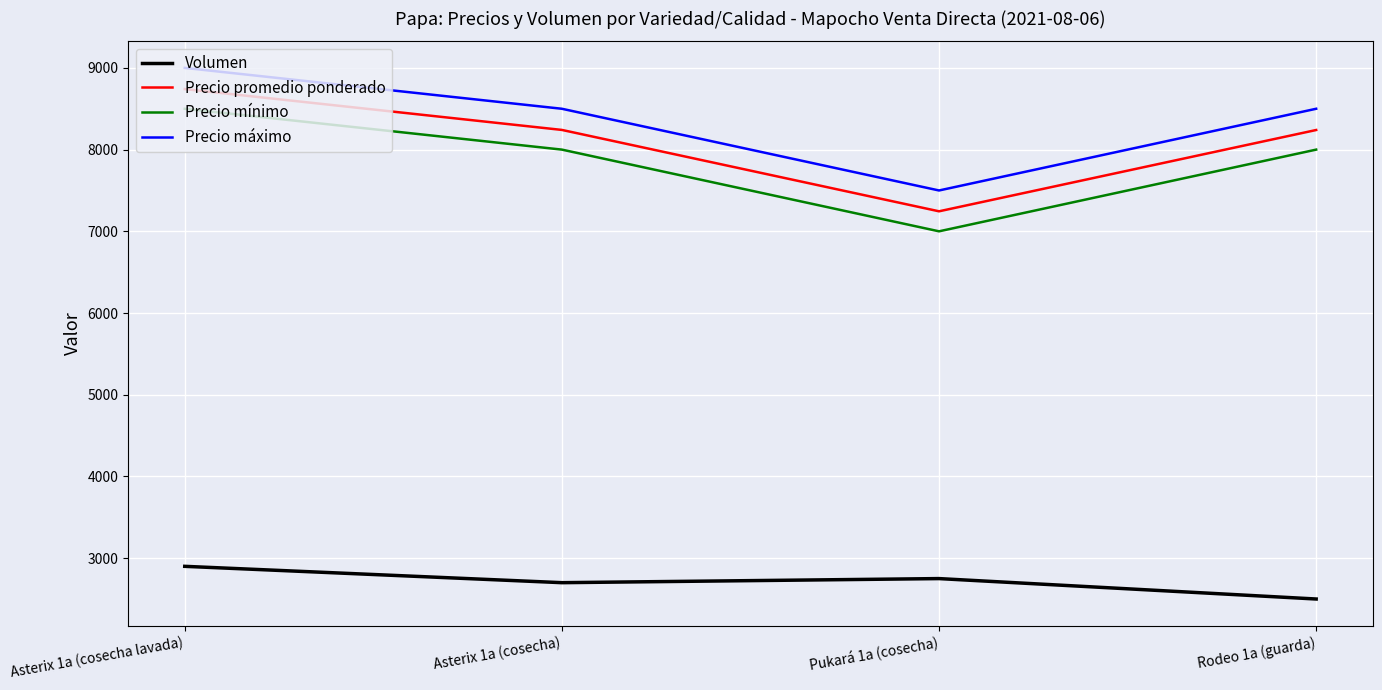

At which label does Volumen reach its minimum?

Rodeo 1a (guarda)